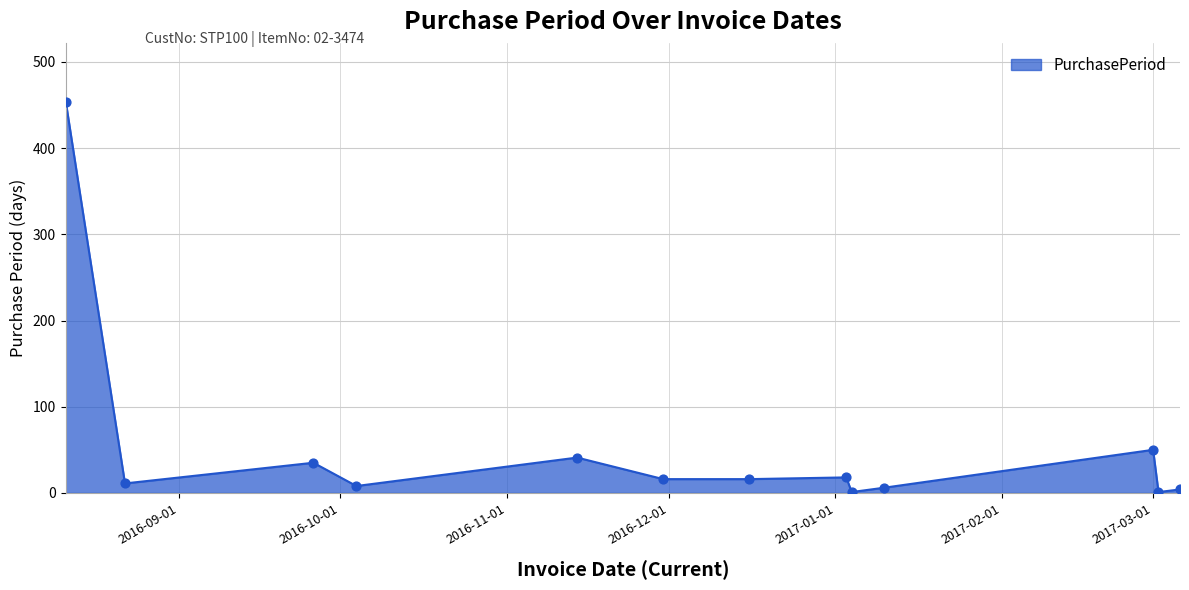

What is the difference between the maximum and minimum values?

453